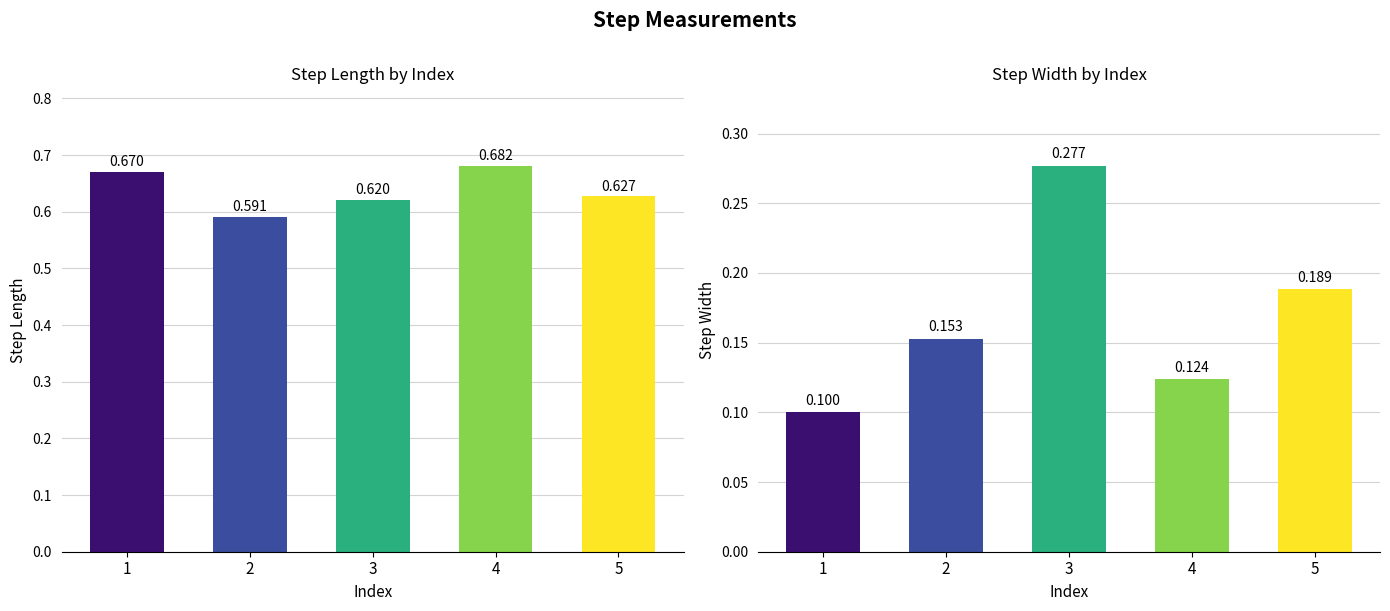

What is the smallest value displayed?

0.1